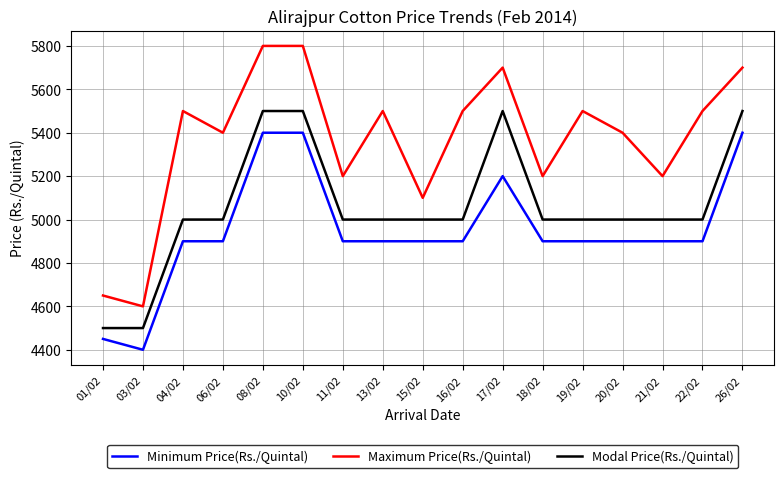

Read the Minimum Price(Rs./Quintal) value at 13/02.

4900